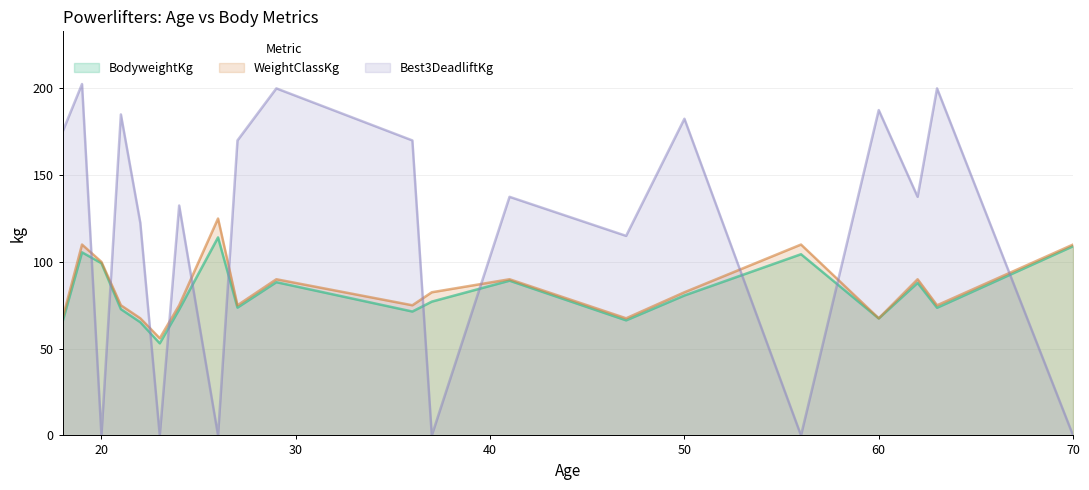

What is the maximum value shown in the chart?

202.5